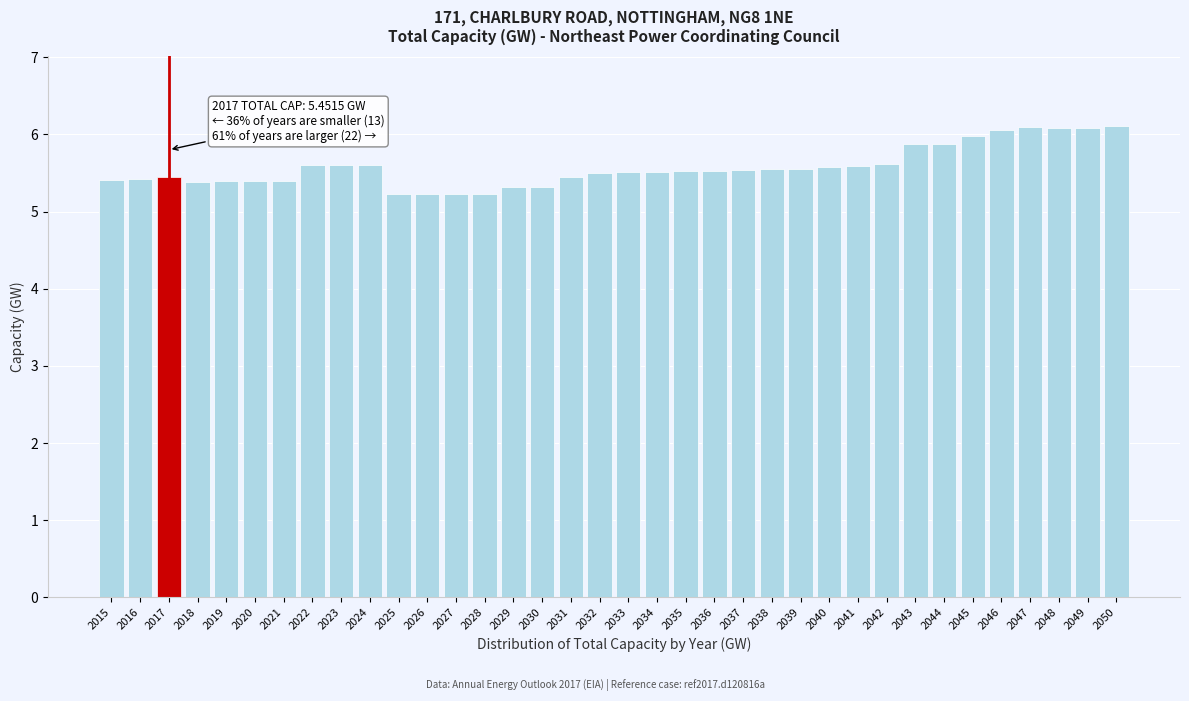

What is the minimum value shown in the chart?

5.2